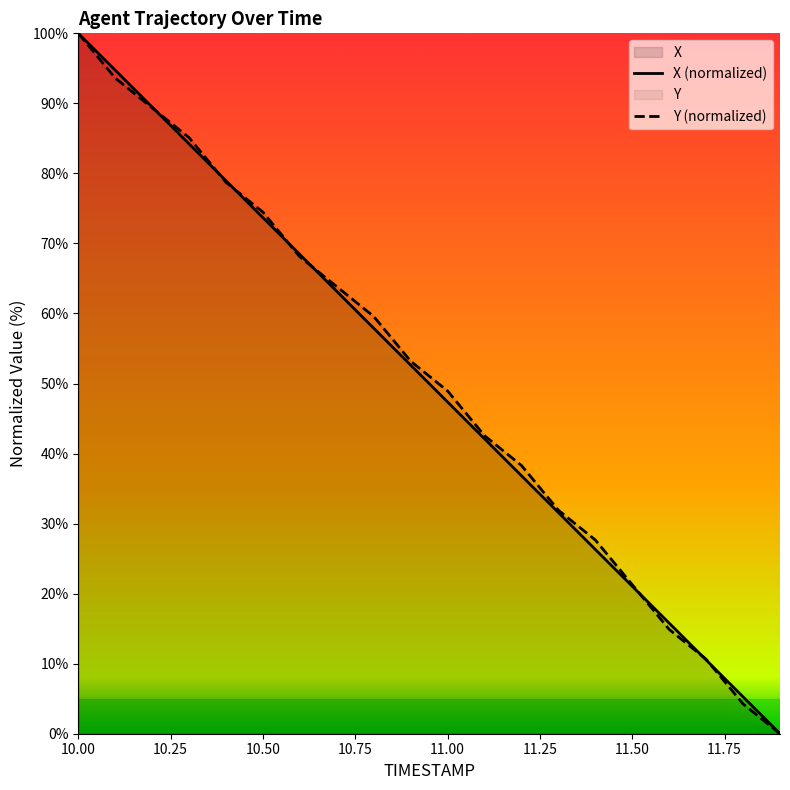

Which series has the largest range (max minus min)?

X